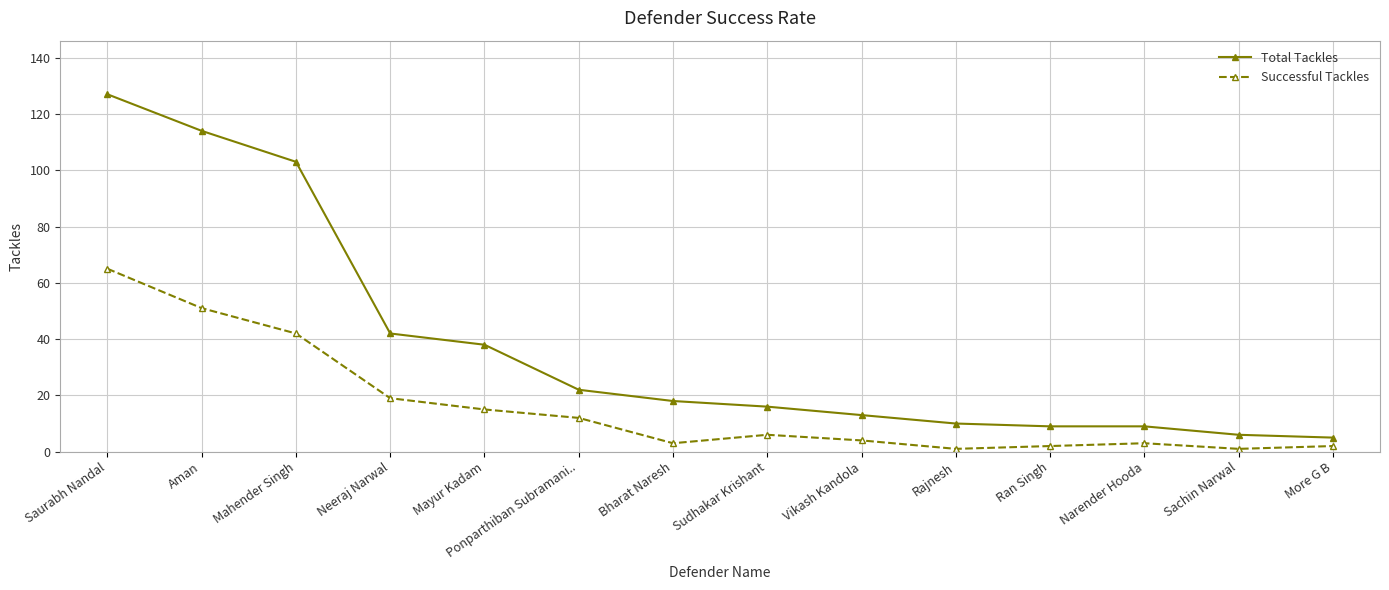

What is the sum of the Total Tackles values at Saurabh Nandal and Ran Singh?

136